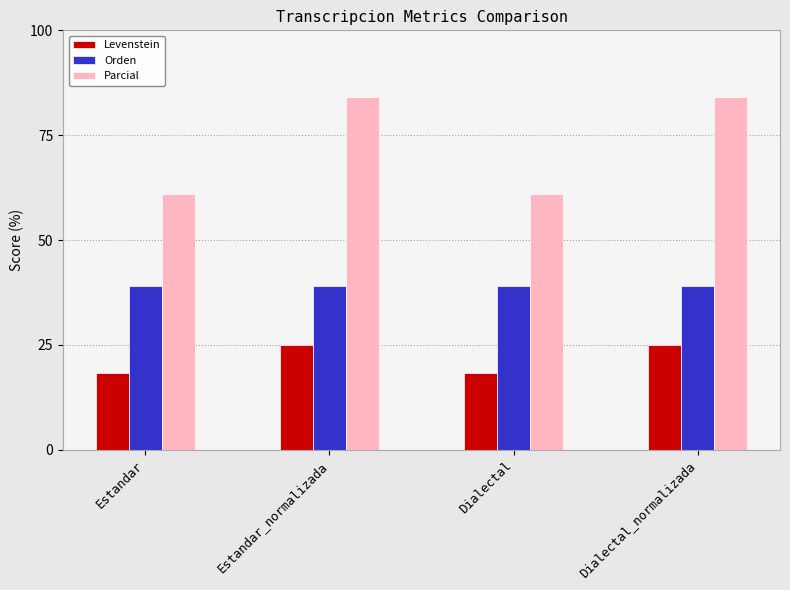

What is the label of the 3rd bar from the right?

Estandar_normalizada